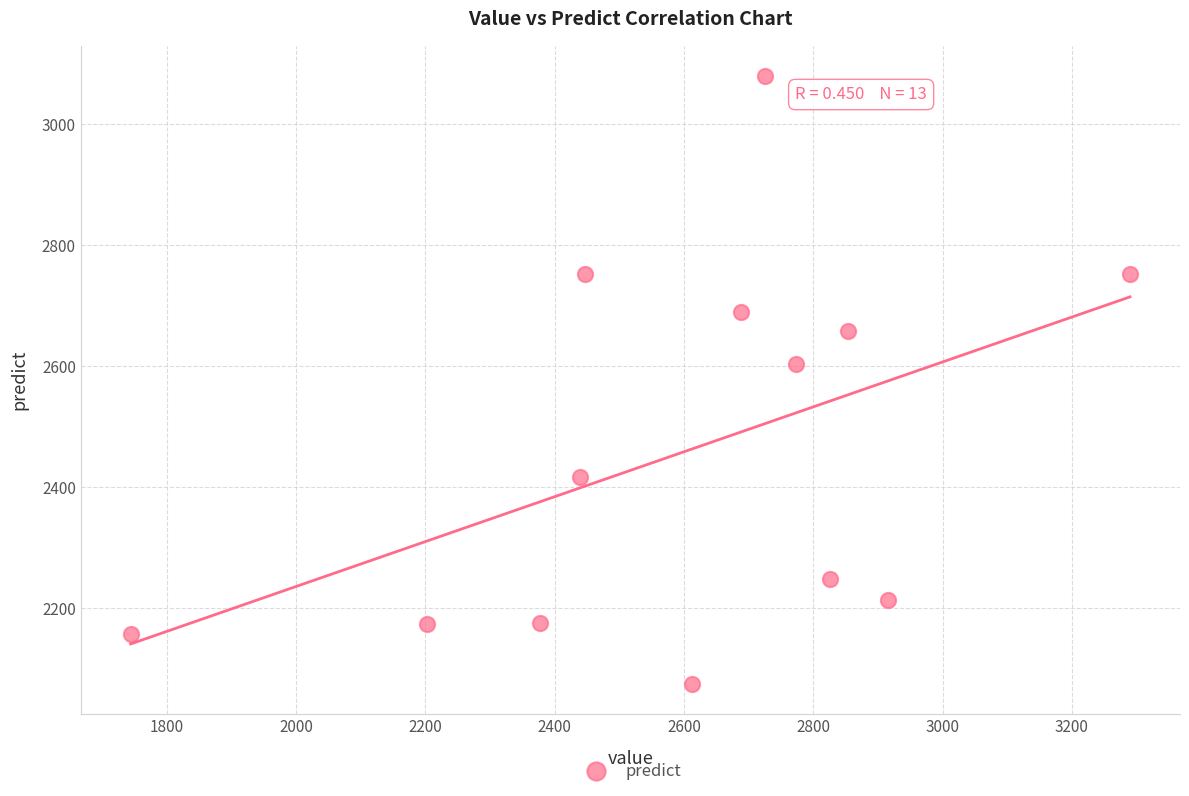

What Y value in the scatter plot is closest to 2577?

2603